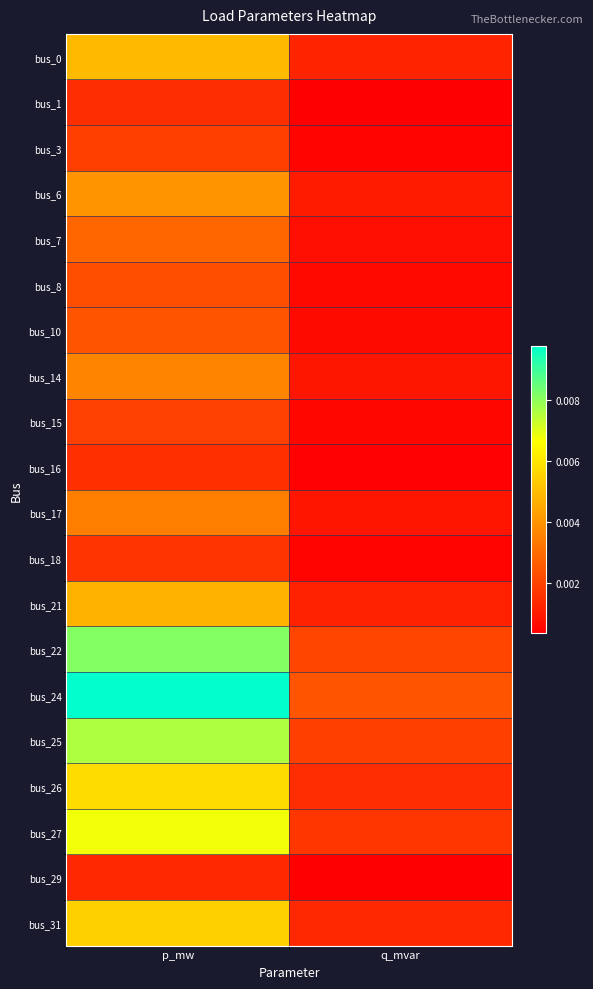

Which series changed the most between p_mw and q_mvar?

bus_24